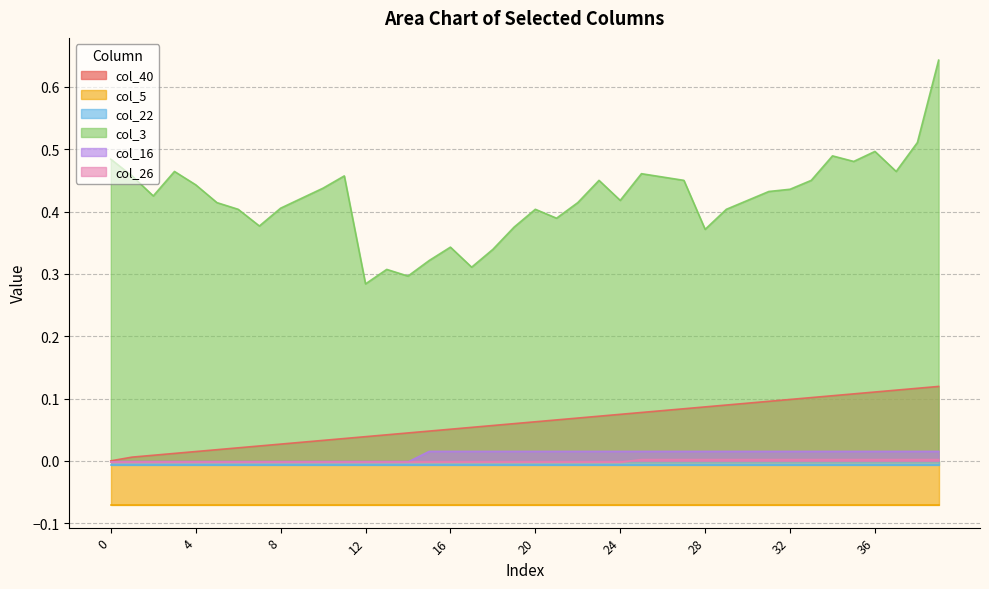

The col_3 series shows 0.3 at 16. True or false?

True